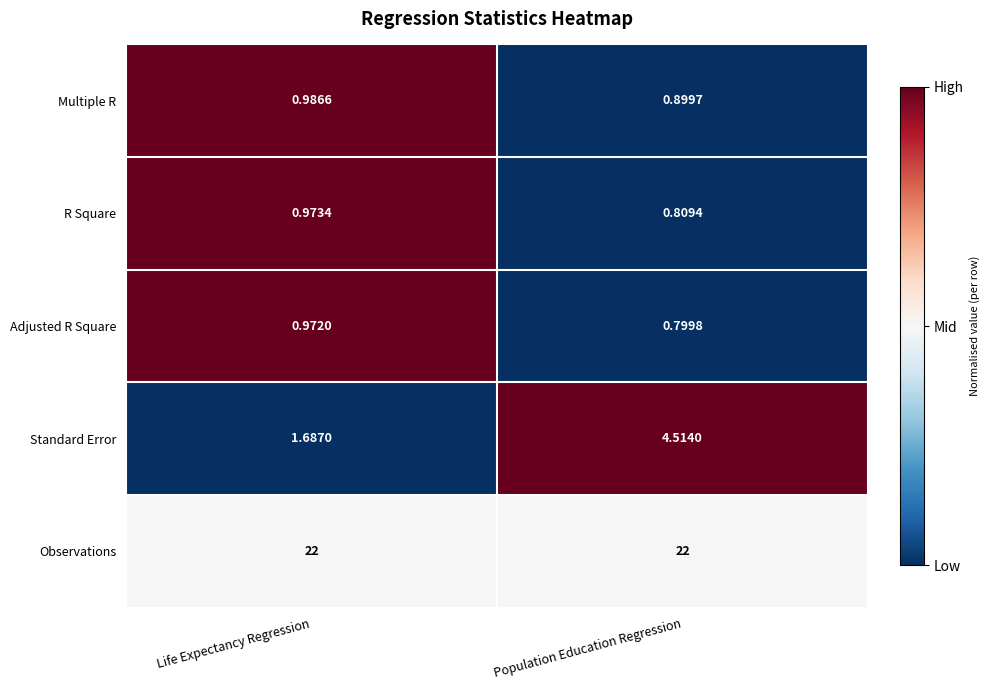

List the series in order of their peak value, lowest first.

Adjusted R Square, R Square, Multiple R, Standard Error, Observations